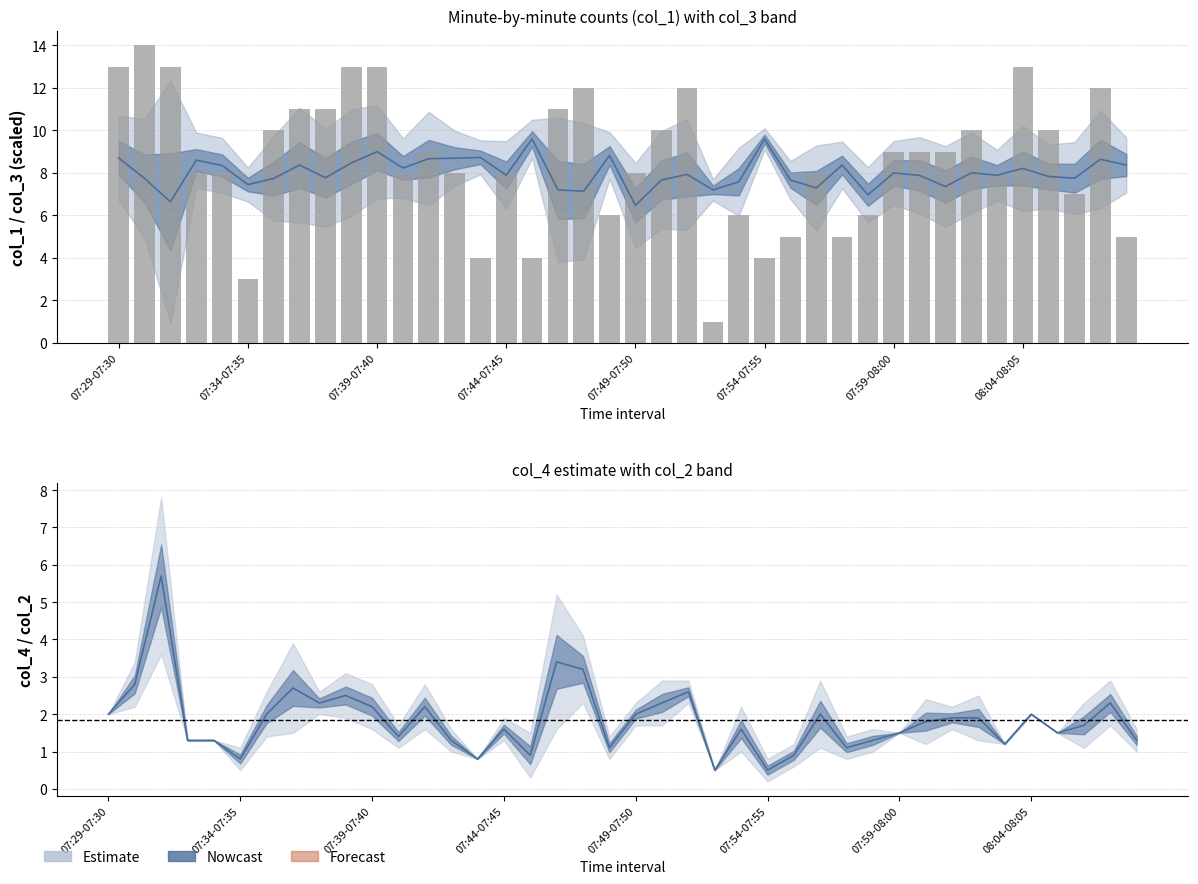

What is the ratio of the value at 12 to the value at 34?

1.1